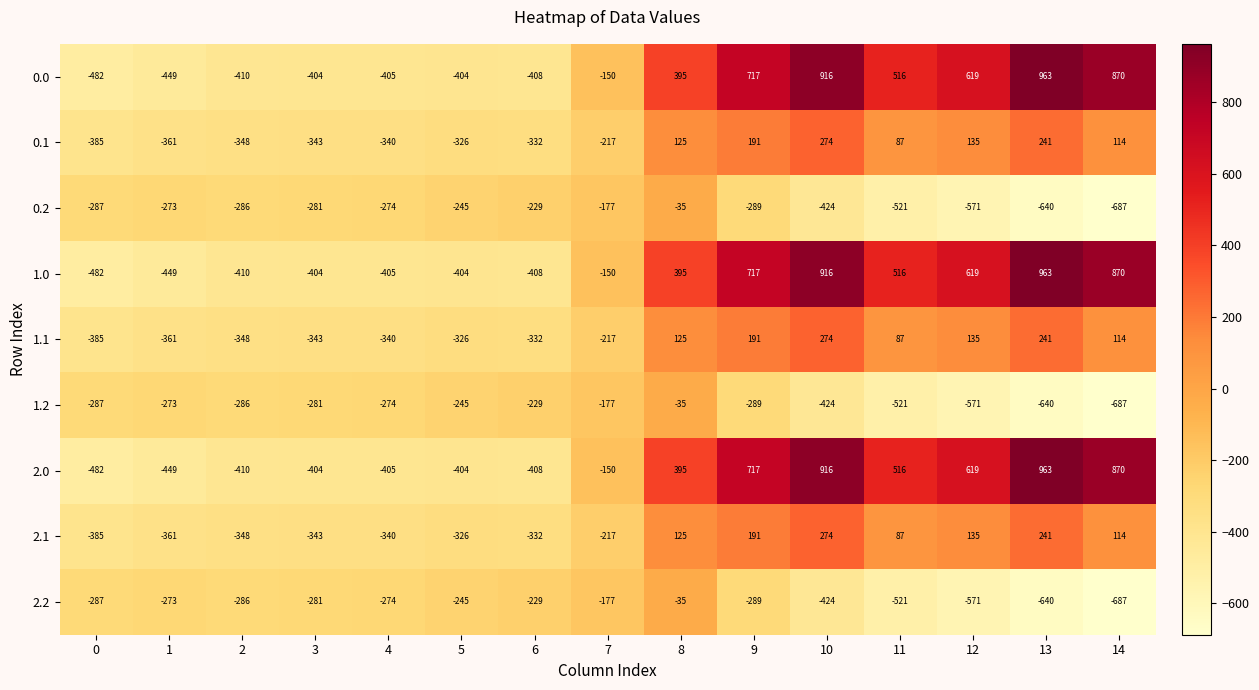

At how many categories does at least one series exceed 241?

7